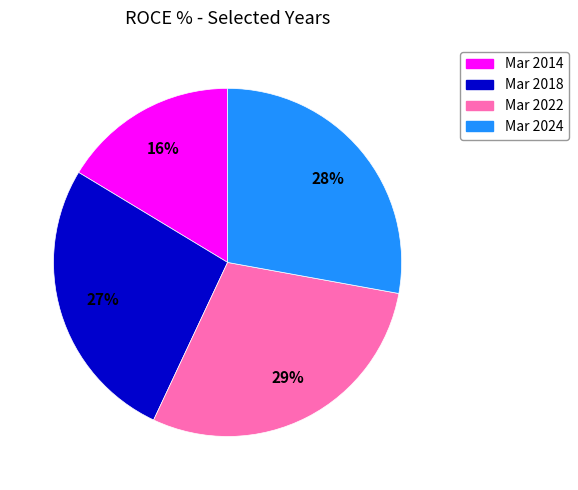

Is it true that Mar 2022 is 29% of the pie?

True